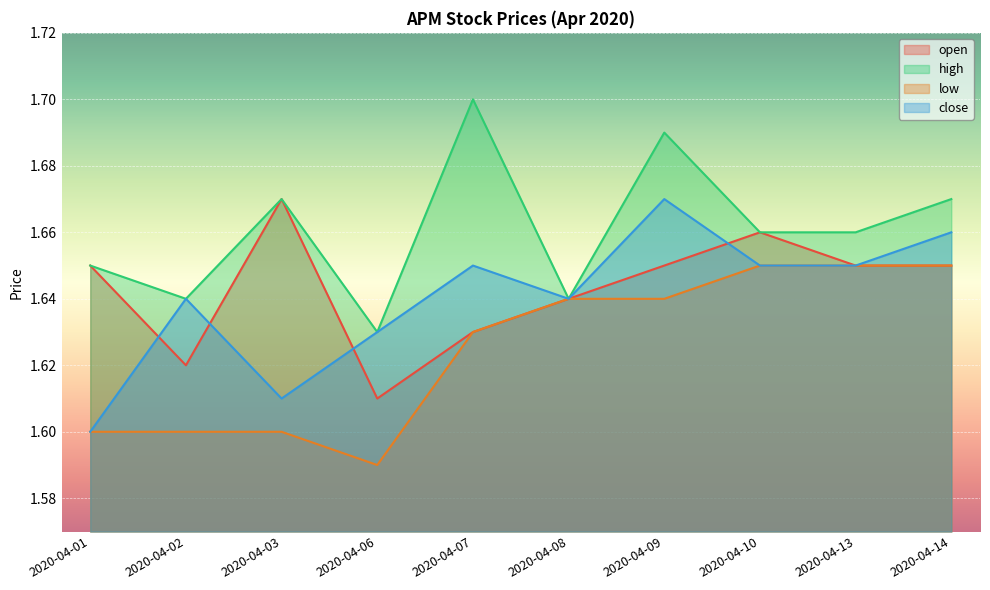

Where is the first local maximum for open?

2020-04-03